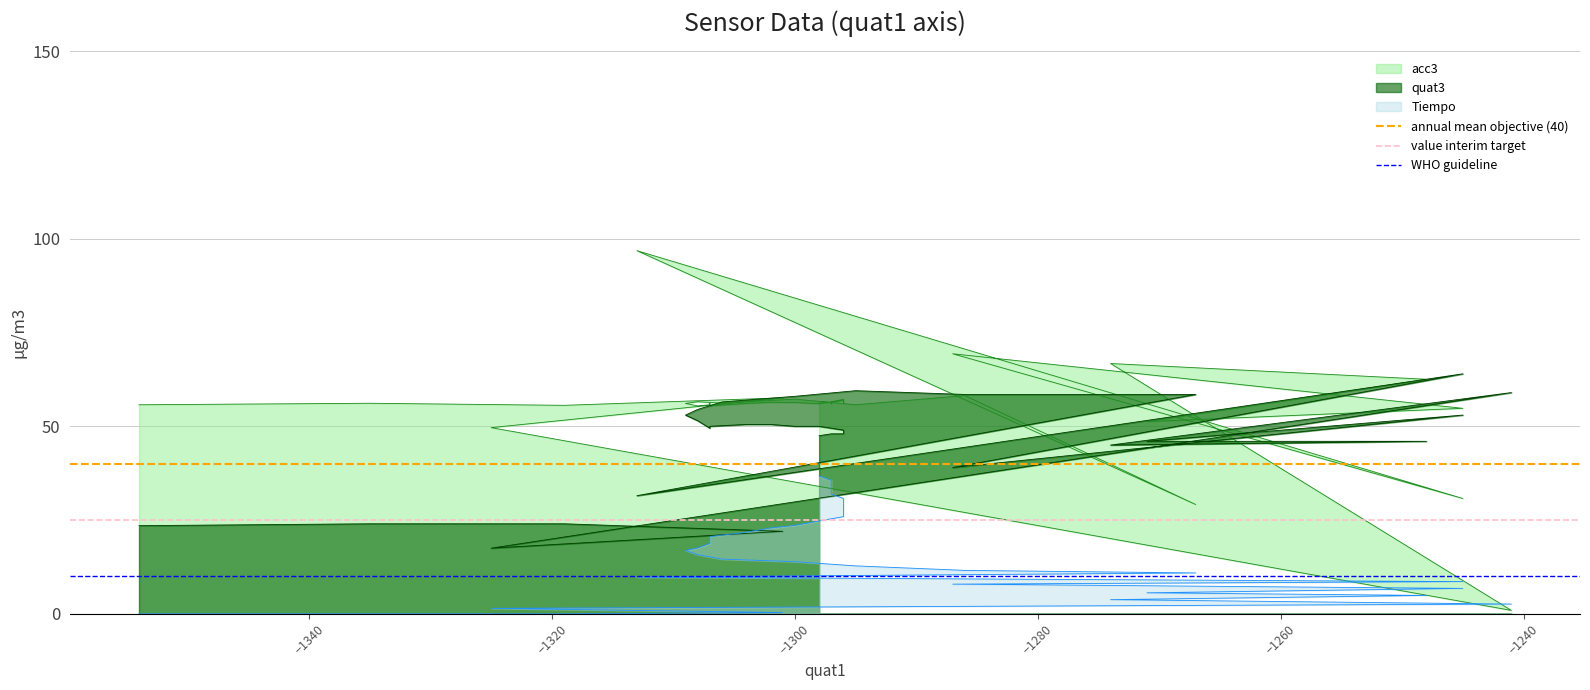

What is the maximum value for annual mean objective (40)?

40